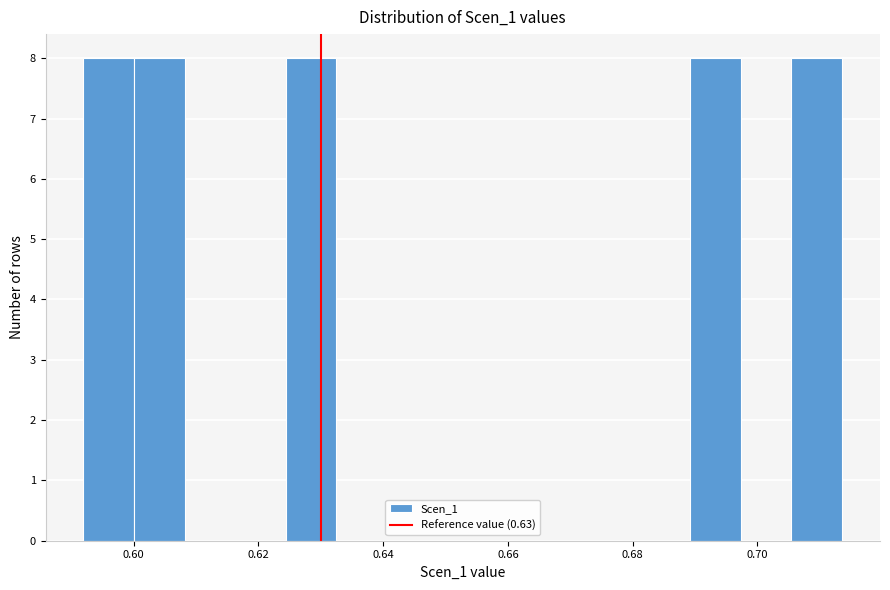

How tall is the bar that spans 0.706 to 0.714 on the x-axis? Neither the bar edges nor the heights are printed on the chart, so give them approximately, as read against the axes.

8